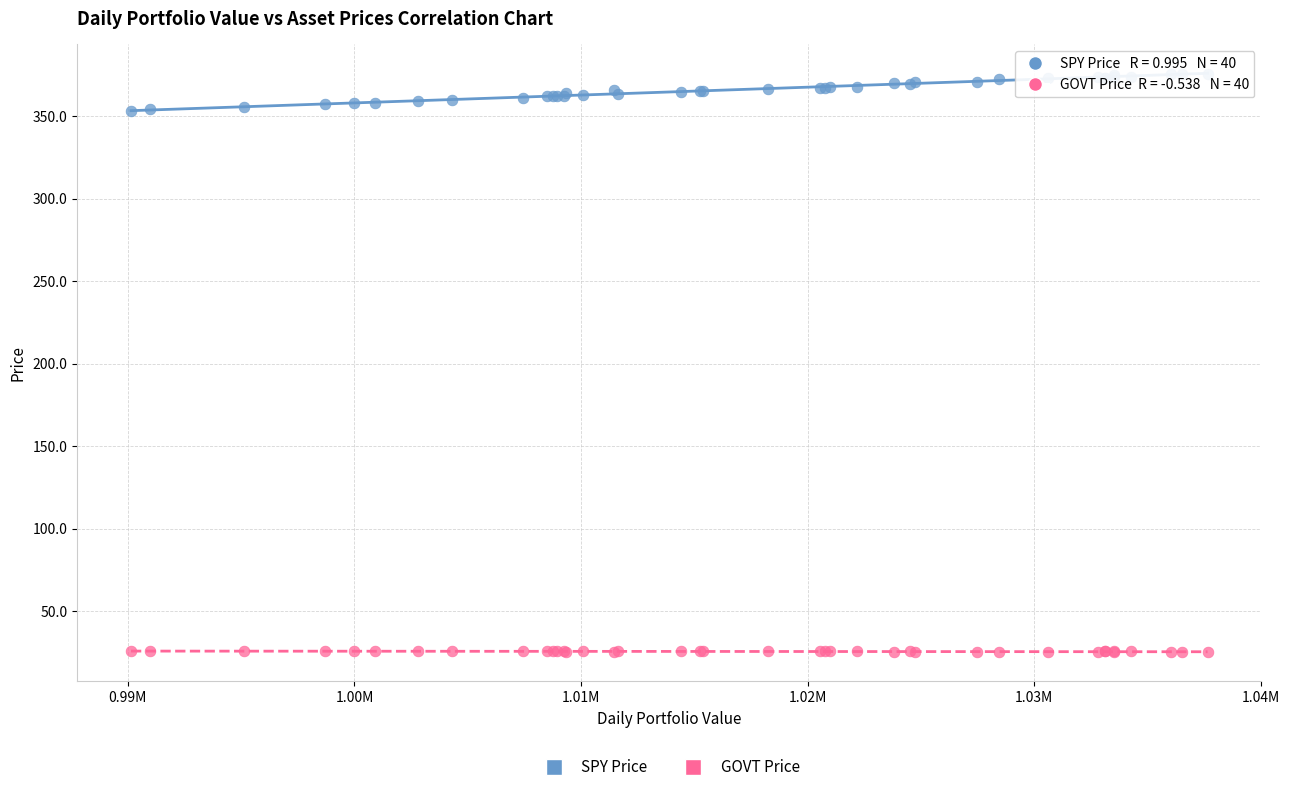

What are all the series names shown in the legend?

SPY Price, GOVT Price